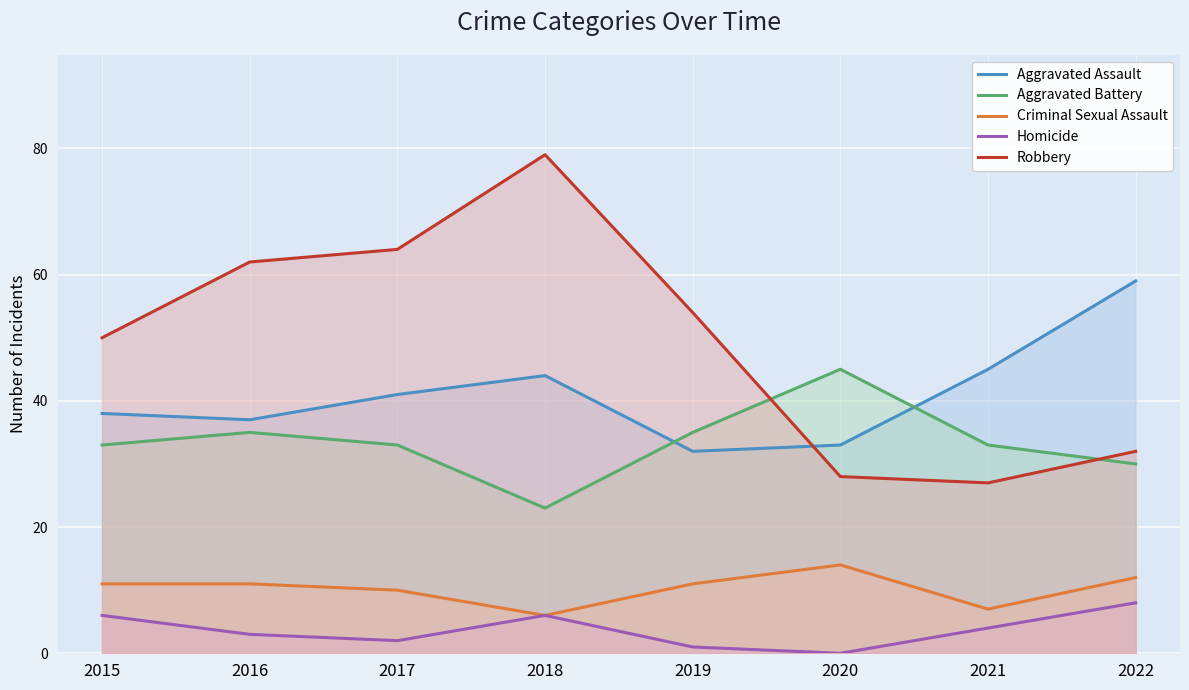

At which category is the sum across all series the highest?

2018